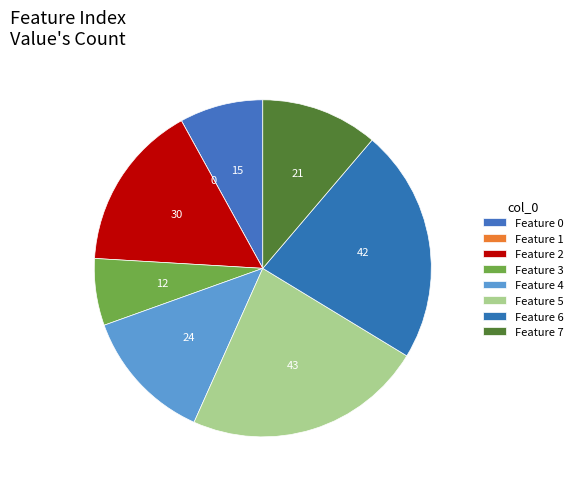

How many slices are in this pie chart?

8